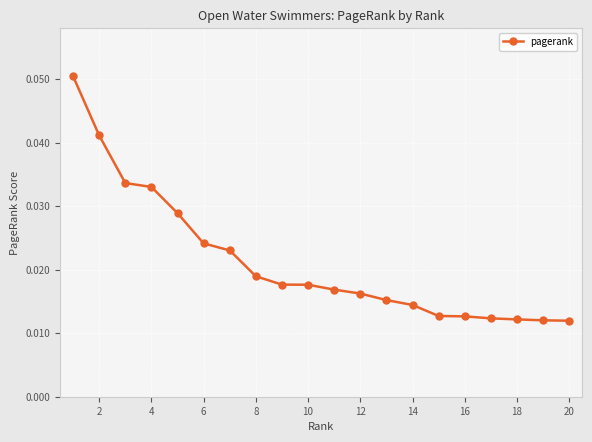

Count the values in the range 0 to 1.

20